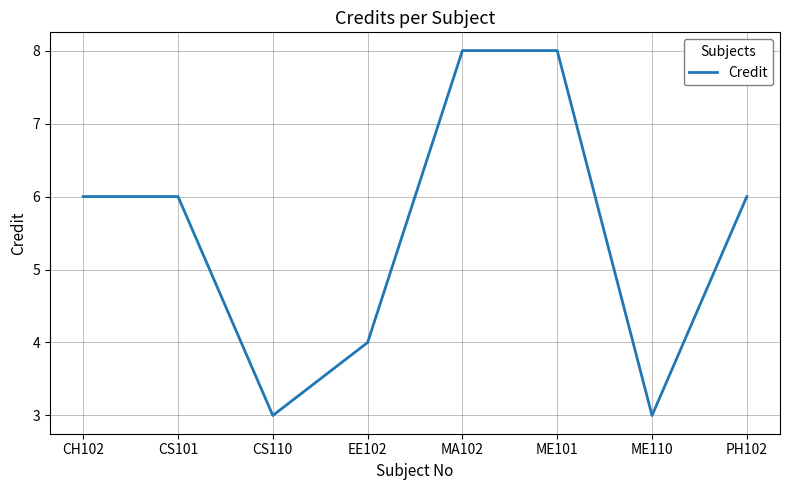

How many lines are shown in the chart?

1